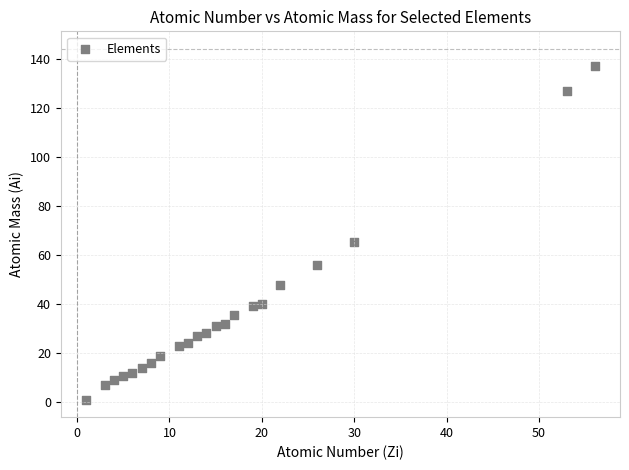

What Y value in the scatter plot is closest to 69?

65.4